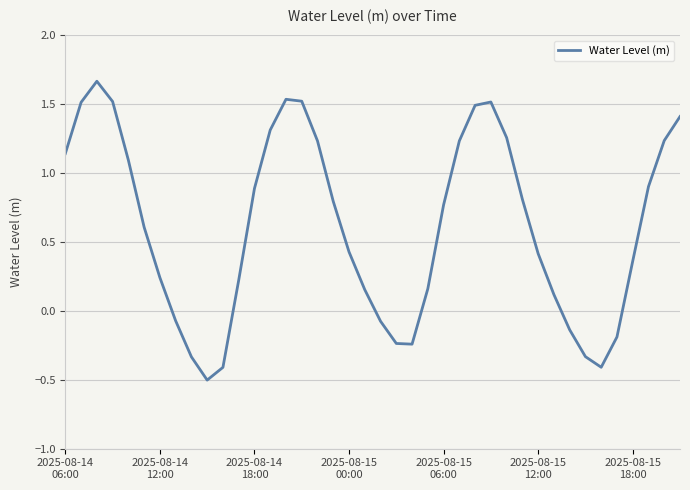

How many values are below zero?

11